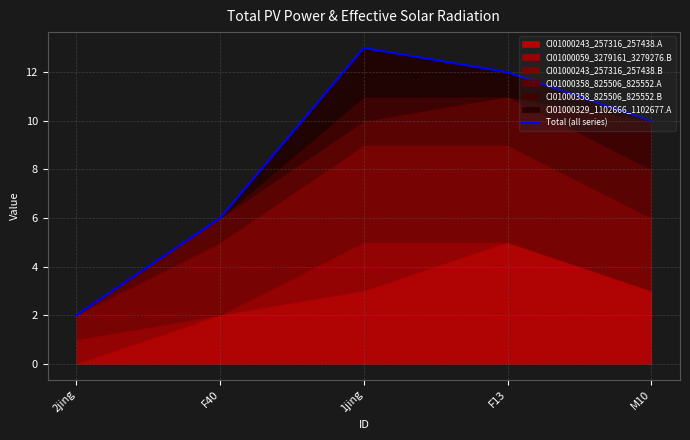

What is the greatest value displayed?

13